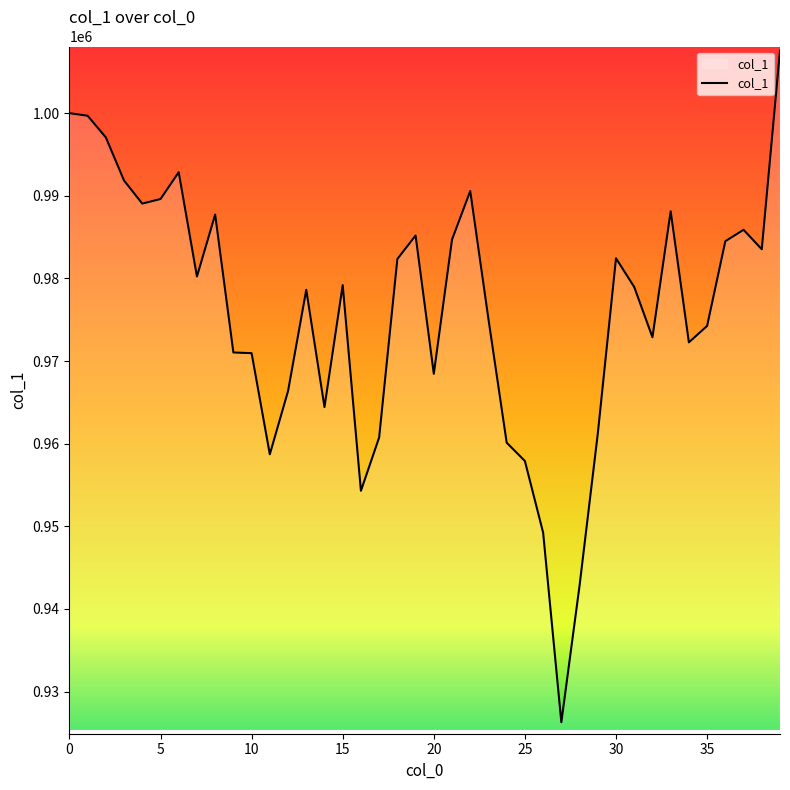

What is the difference between the maximum and minimum values?

81275.9